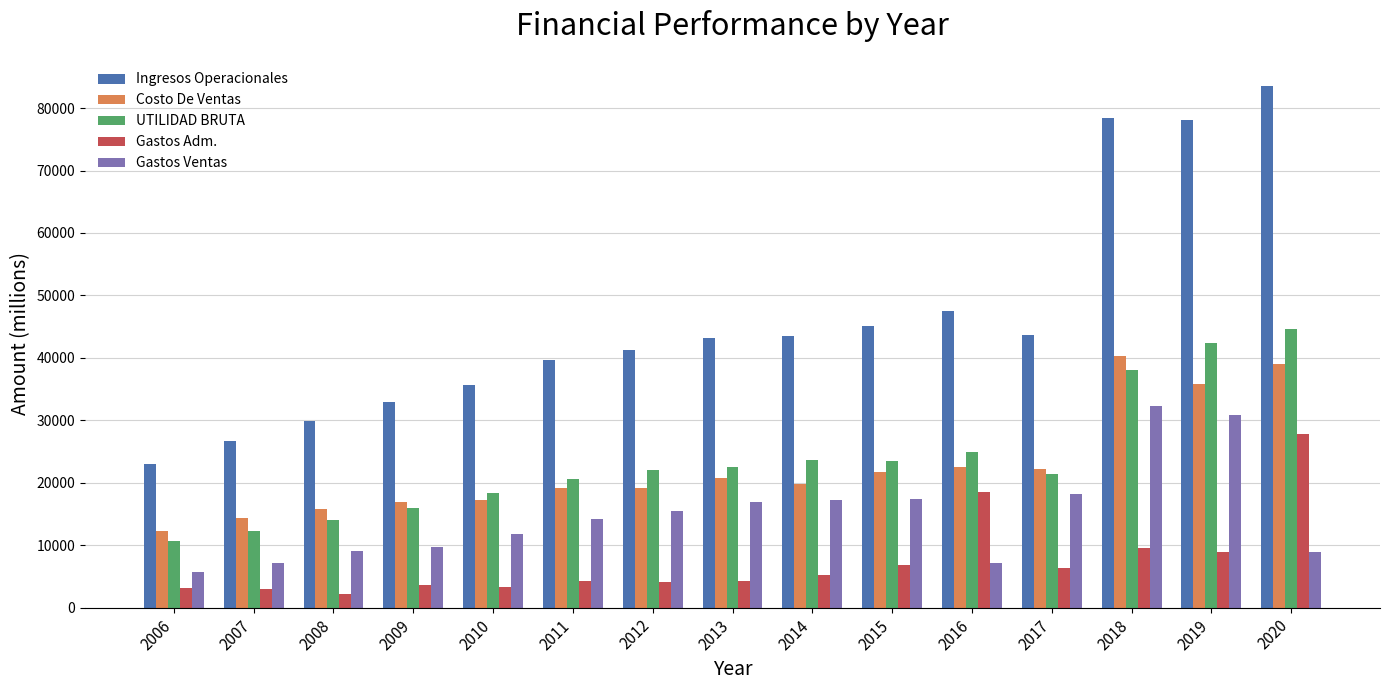

Which series has the largest total across all categories?

Ingresos Operacionales